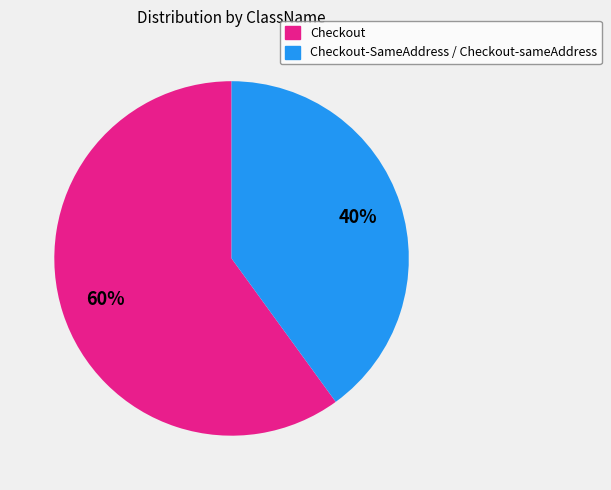

Between Checkout-SameAddress / Checkout-sameAddress and Checkout, which is larger?

Checkout